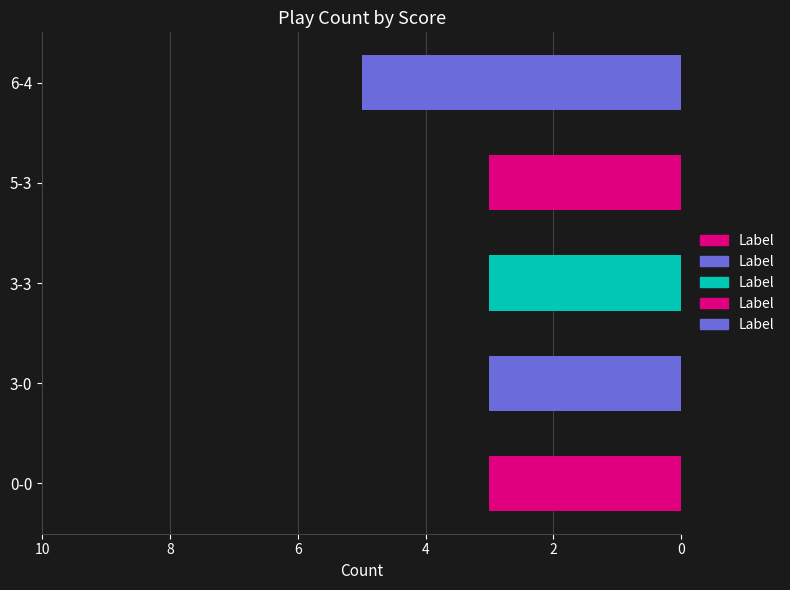

At which category does the chart reach its peak across all series?

6-4